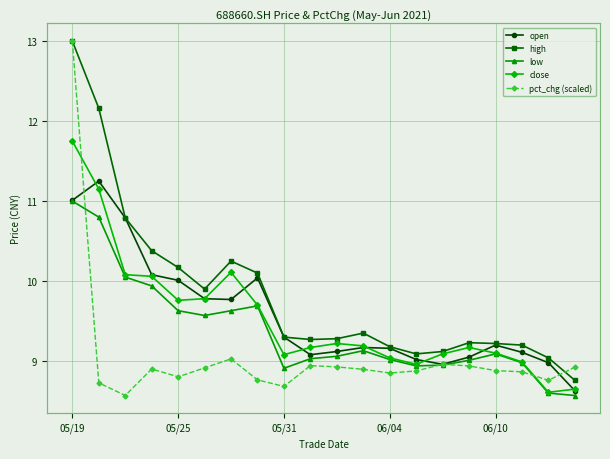

What is the highest value of the pct_chg (scaled) series?

13.0